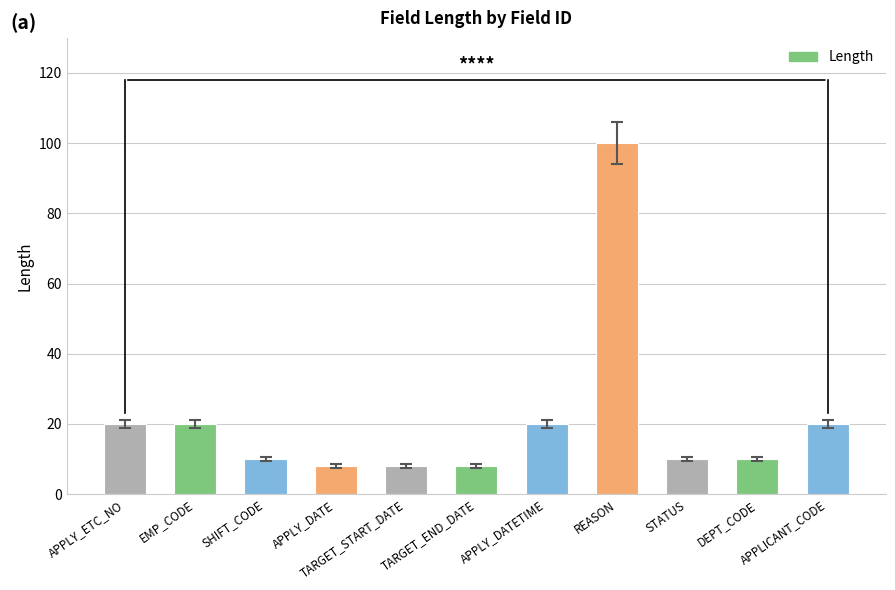

What is the sum of all values?

234